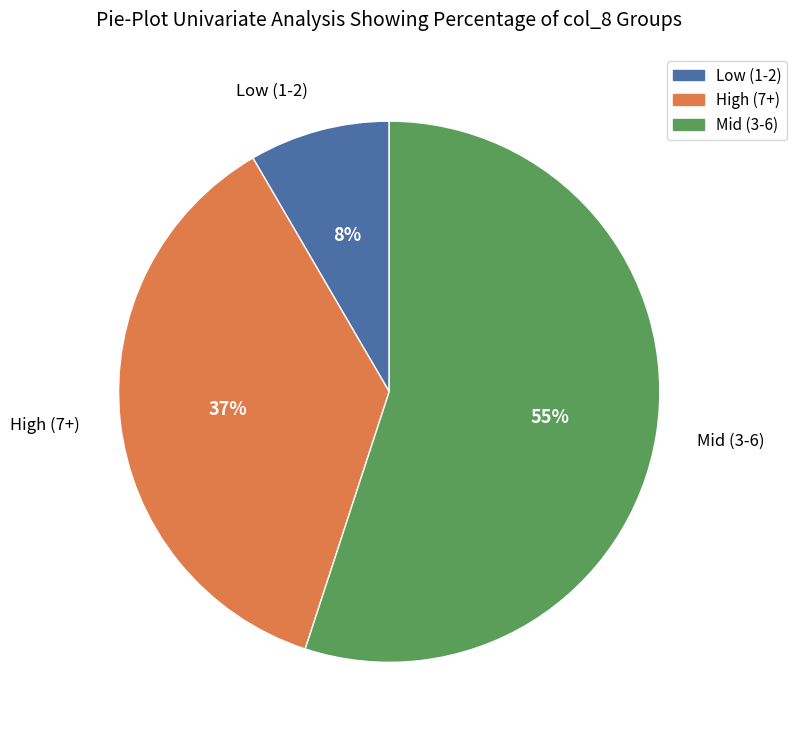

Which category has the biggest portion of the pie?

Mid (3-6)